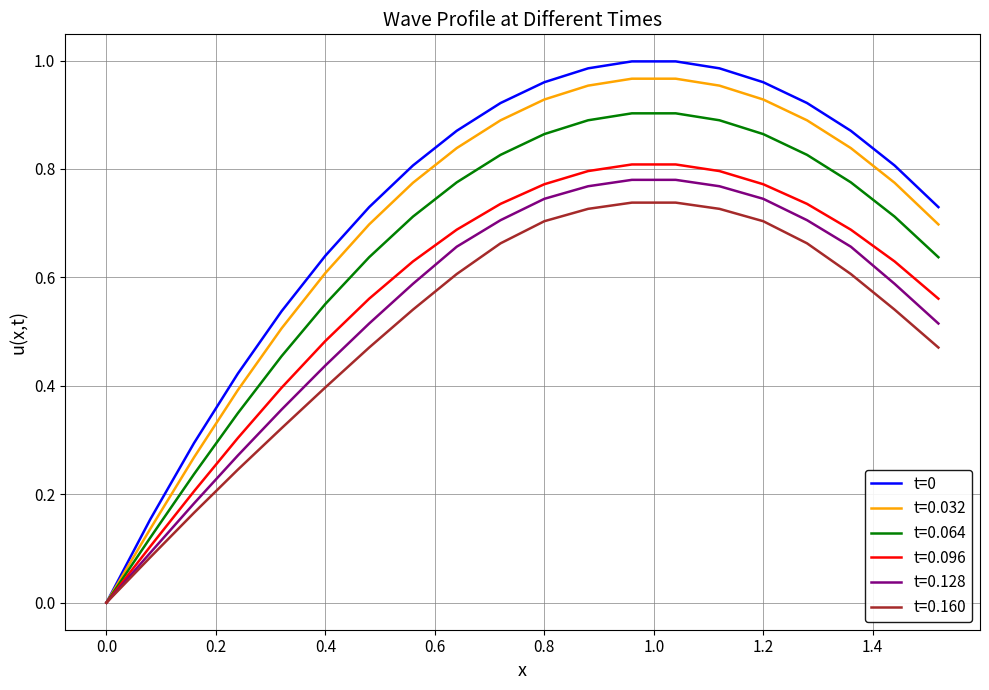

Which series has the widest spread of values?

t=0